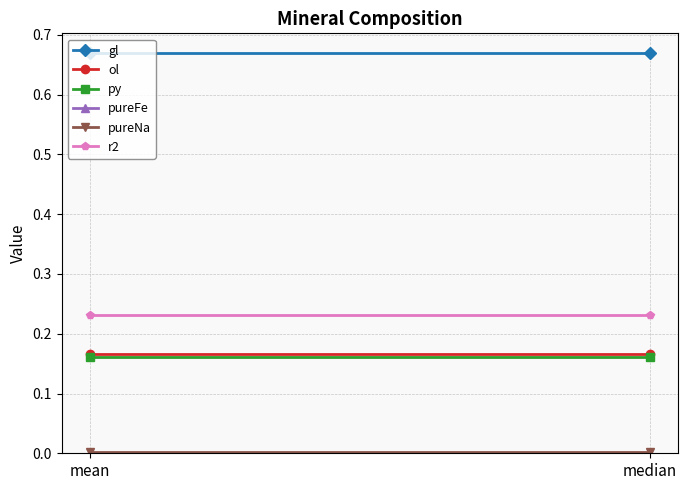

At which category is the sum across all series the highest?

mean